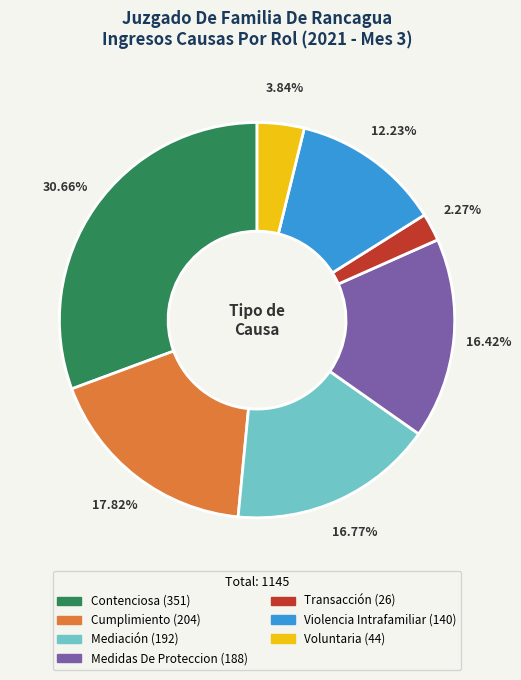

To the nearest percent, what portion does Medidas De Proteccion represent?

16%